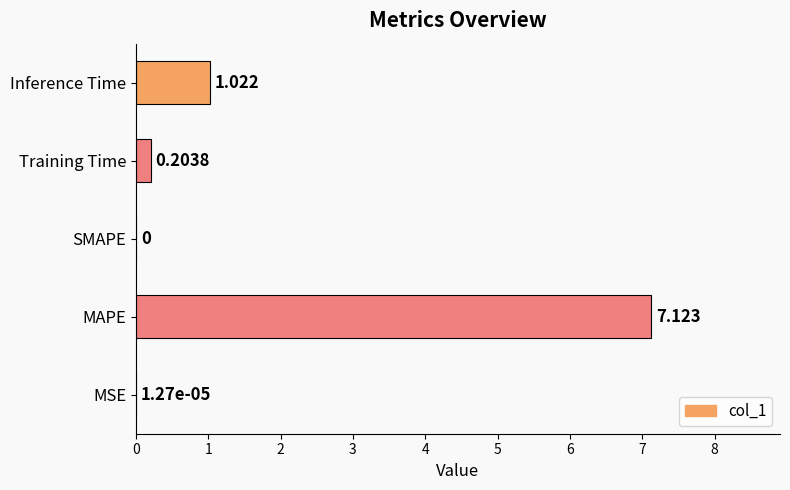

Are the bars horizontal?

Yes